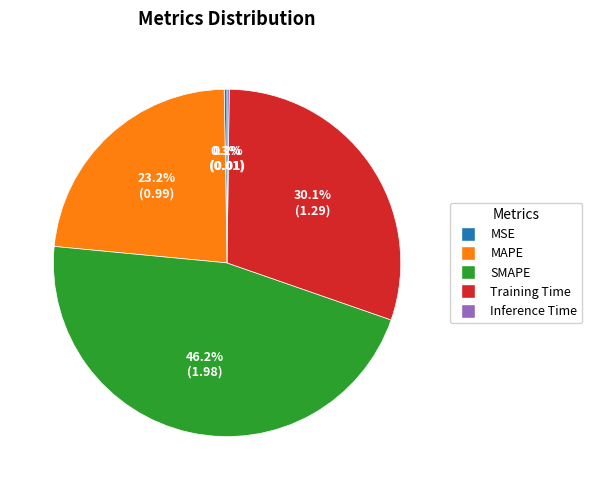

What percentage is the Training Time slice, to the nearest percent?

30%